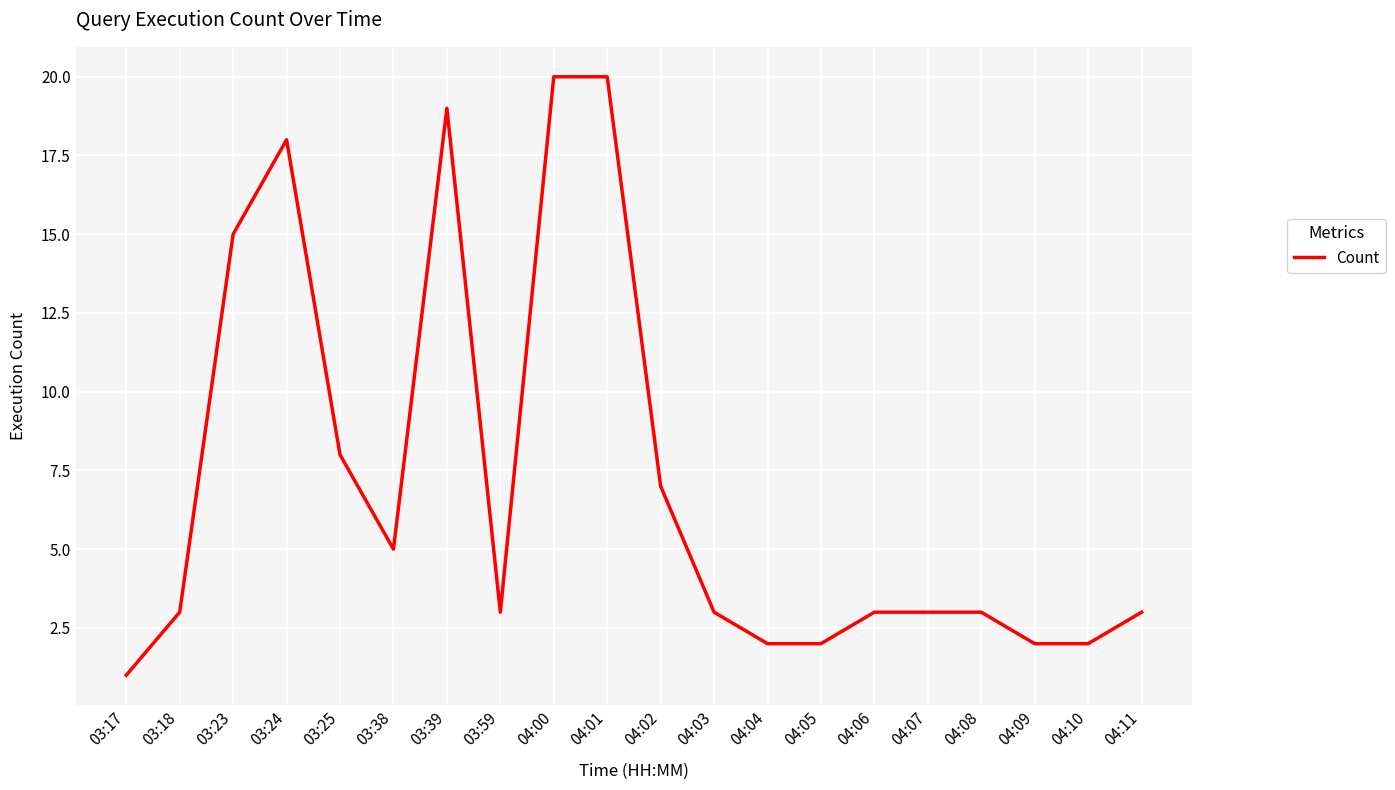

Reading left to right, what are all the values shown in this chart?

1	3	15	18	8	5	19	3	20	20	7	3	2	2	3	3	3	2	2	3